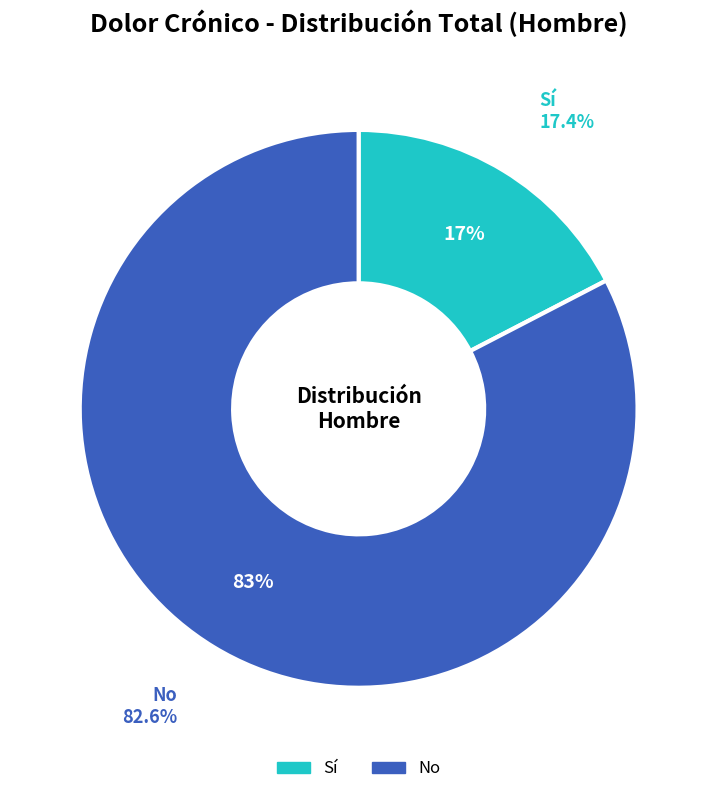

To the nearest percent, what is the average slice percentage?

50%